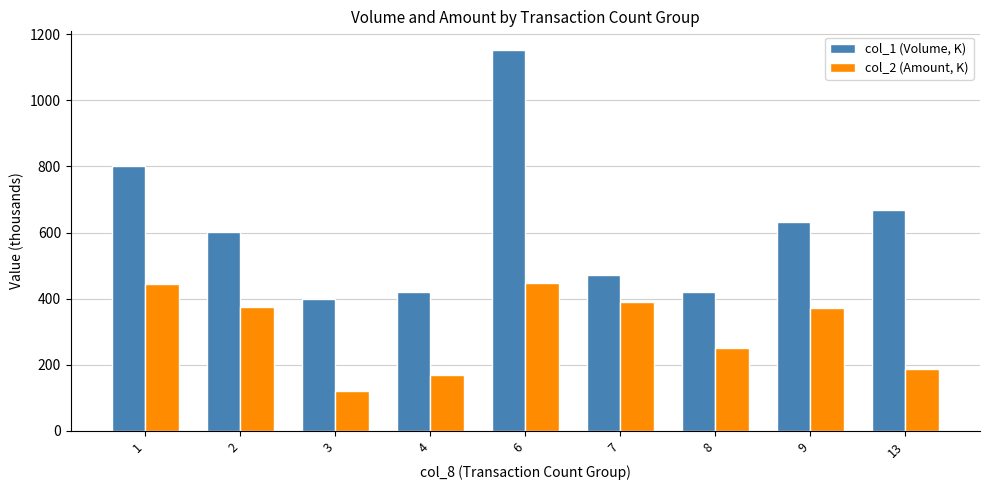

True or false: col_2 (Amount, K) has a value of 348.2 at 8.

False